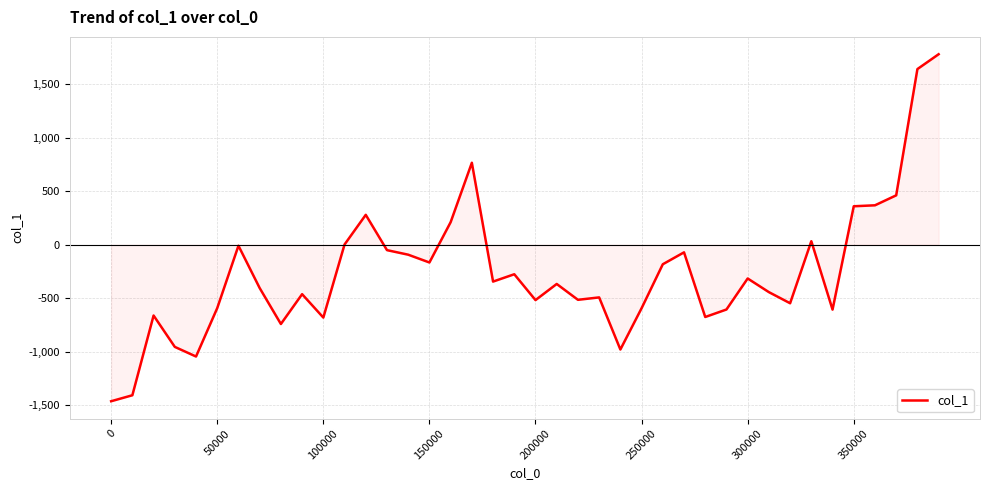

What is the minimum value shown in the chart?

-1464.2